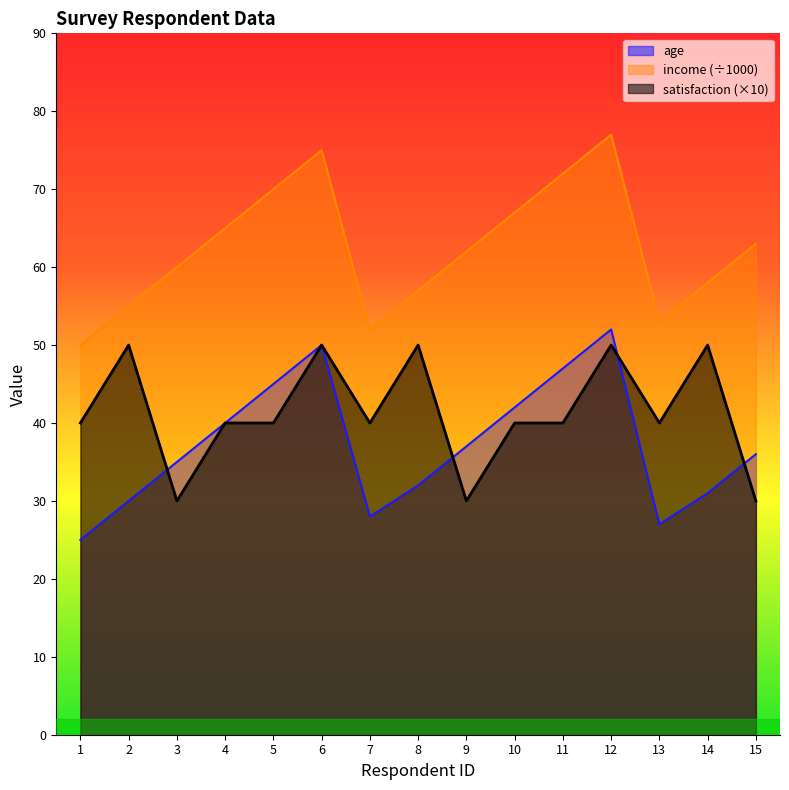

What is the difference between the highest and lowest values at 5?

30